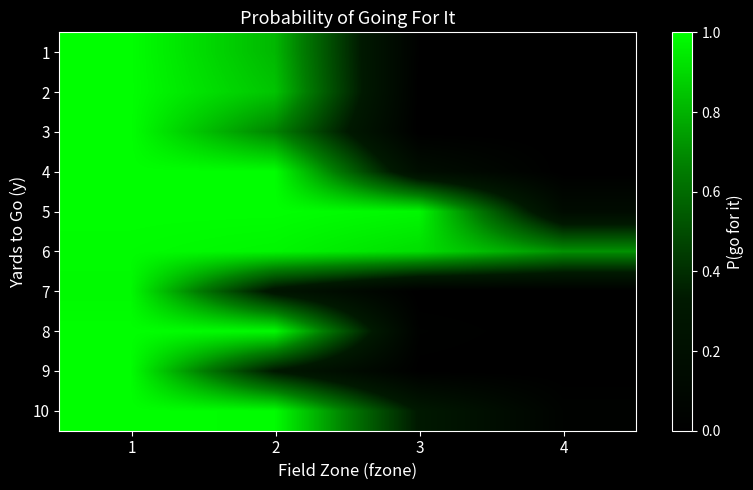

Between 2 and 3, which is larger?

2